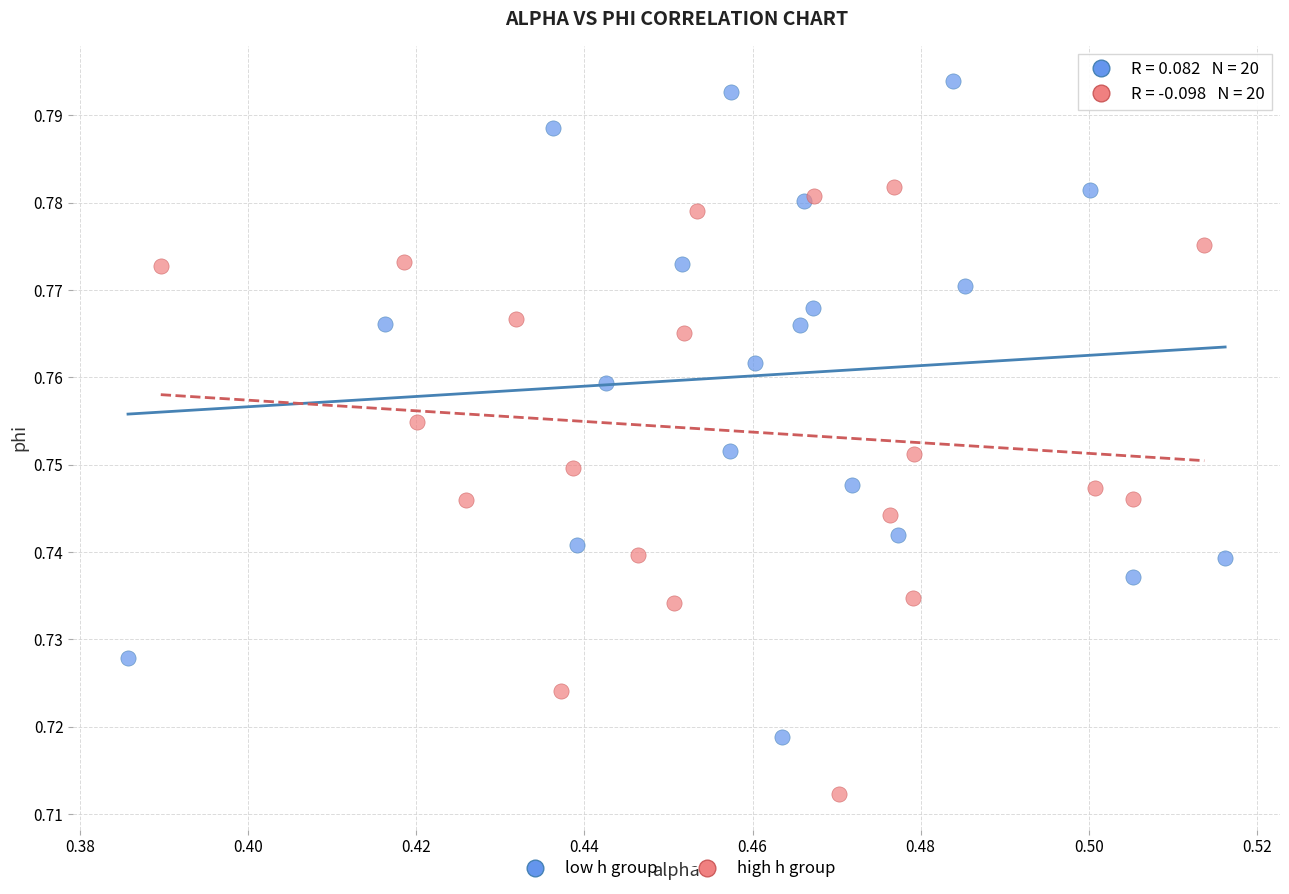

Which series reaches the minimum Y coordinate?

high h group